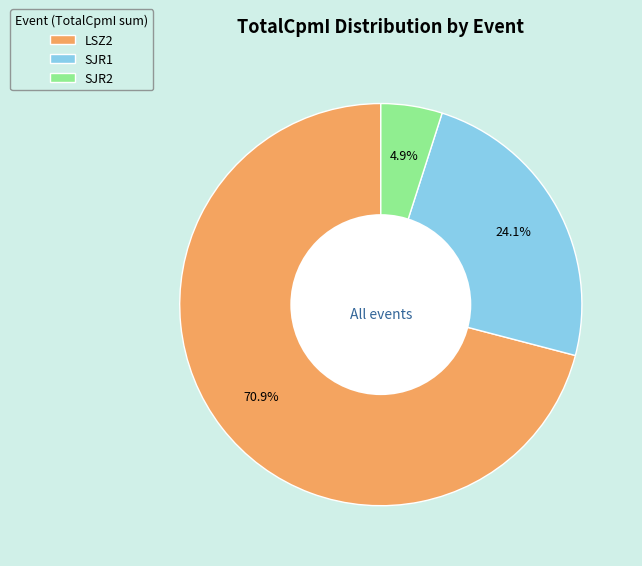

Which has a higher value, SJR1 or LSZ2?

LSZ2